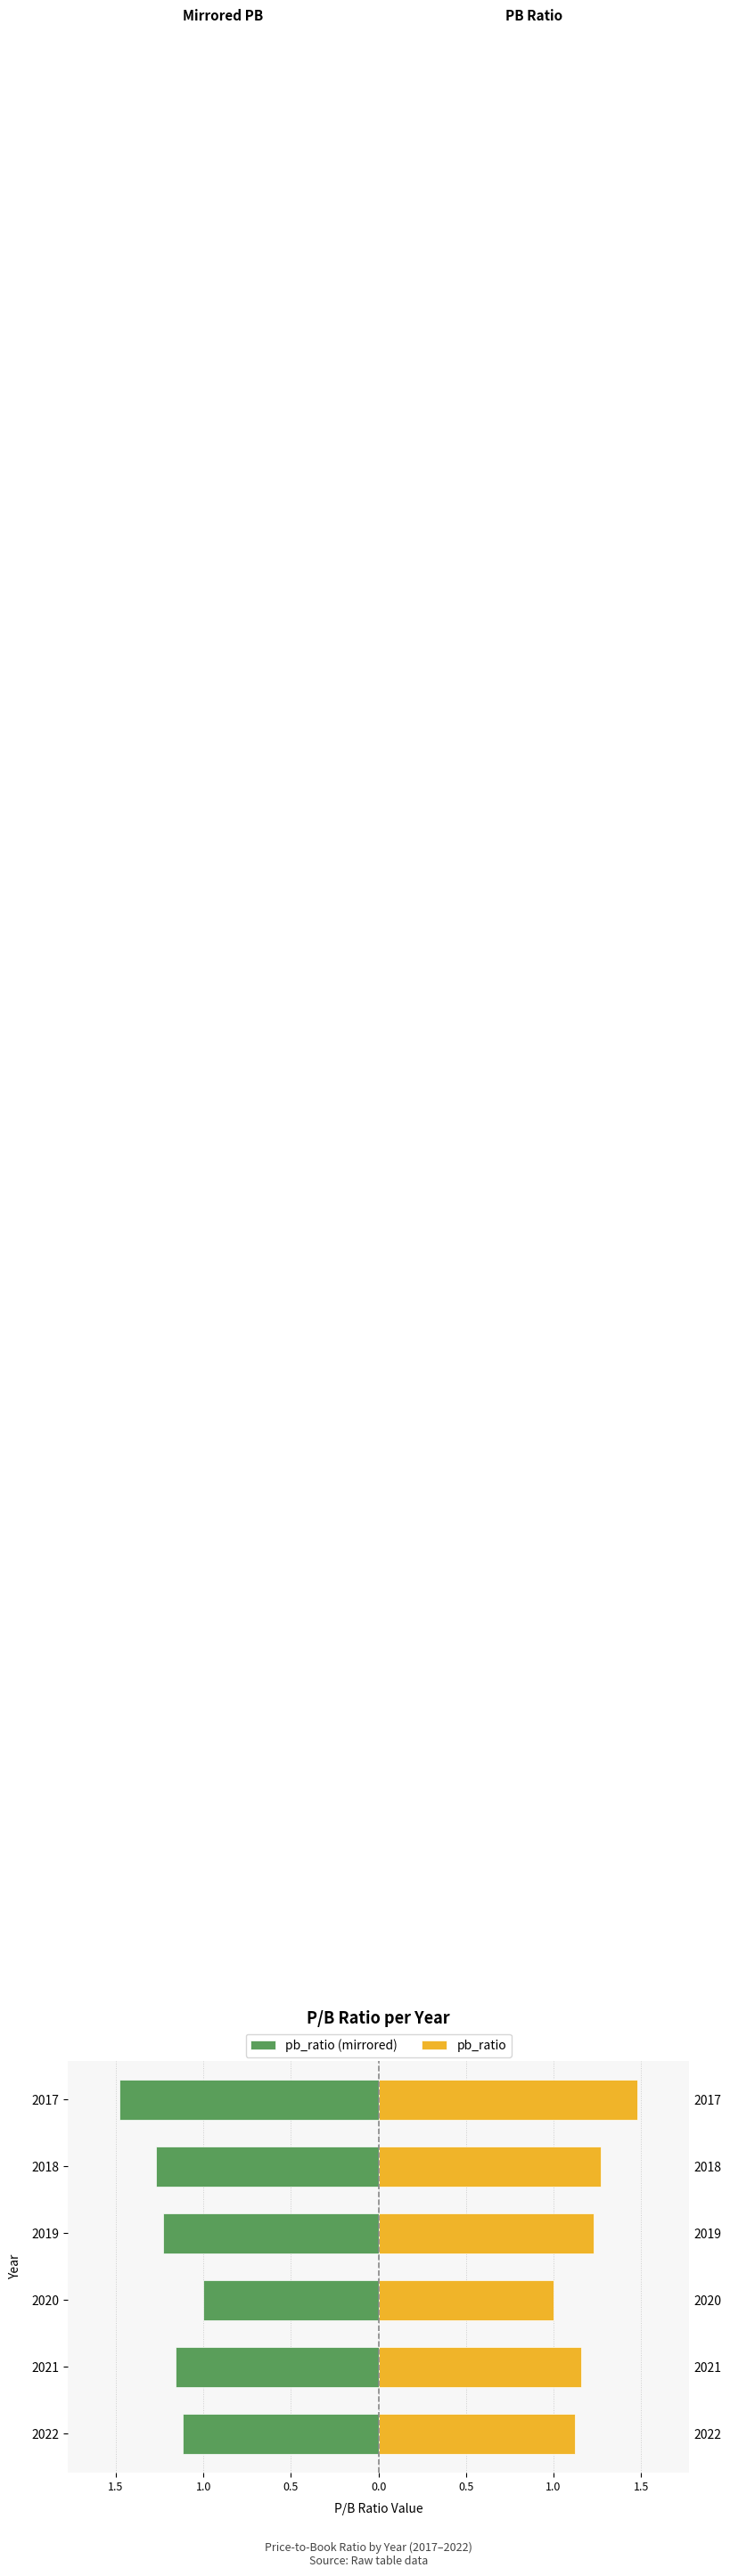

The pb_ratio (mirrored) series shows -1.5 at 2017. True or false?

True